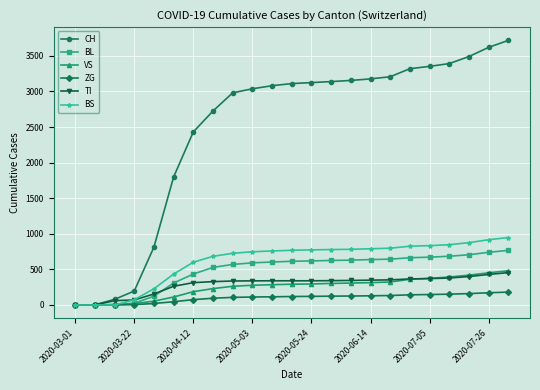

What is the sum of all ZG values?

2283